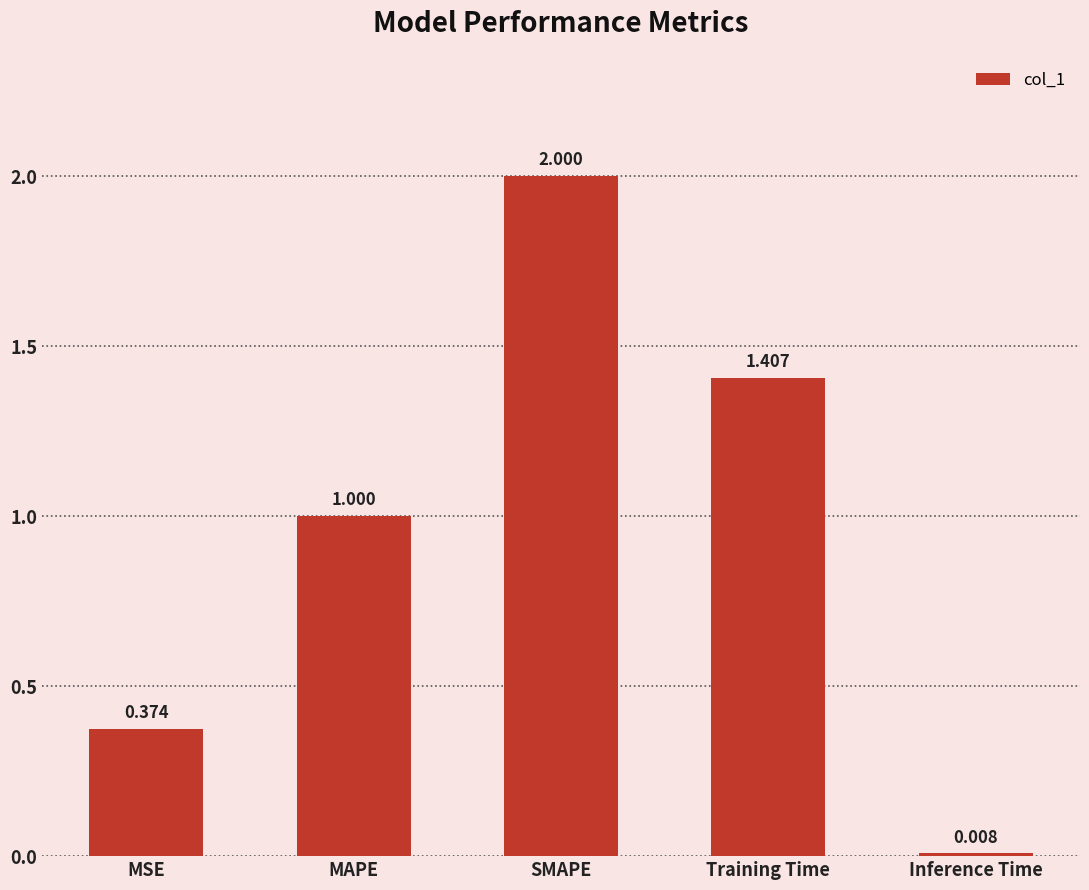

The value at MAPE is 1.0. True or false?

True